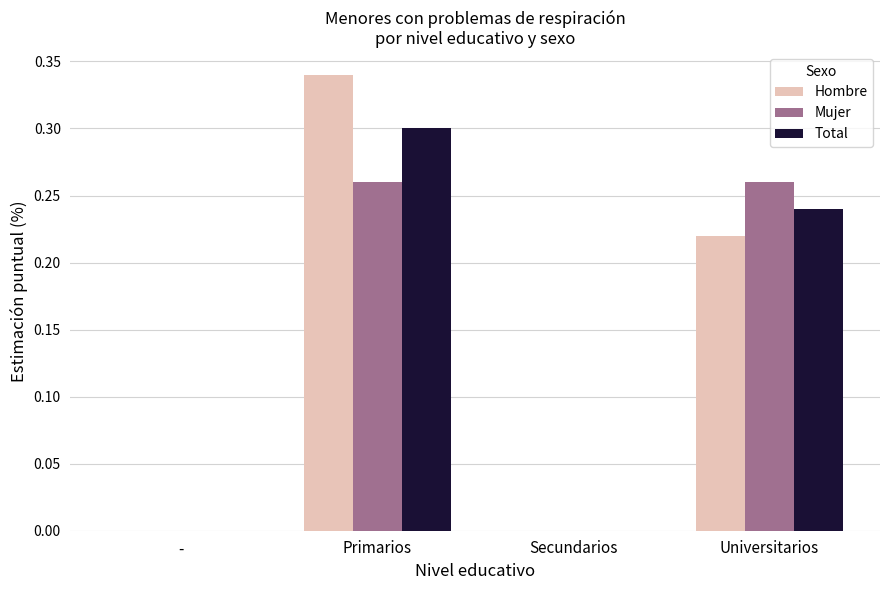

Is the value of Mujer at Universitarios greater than the value of Total at Primarios?

No